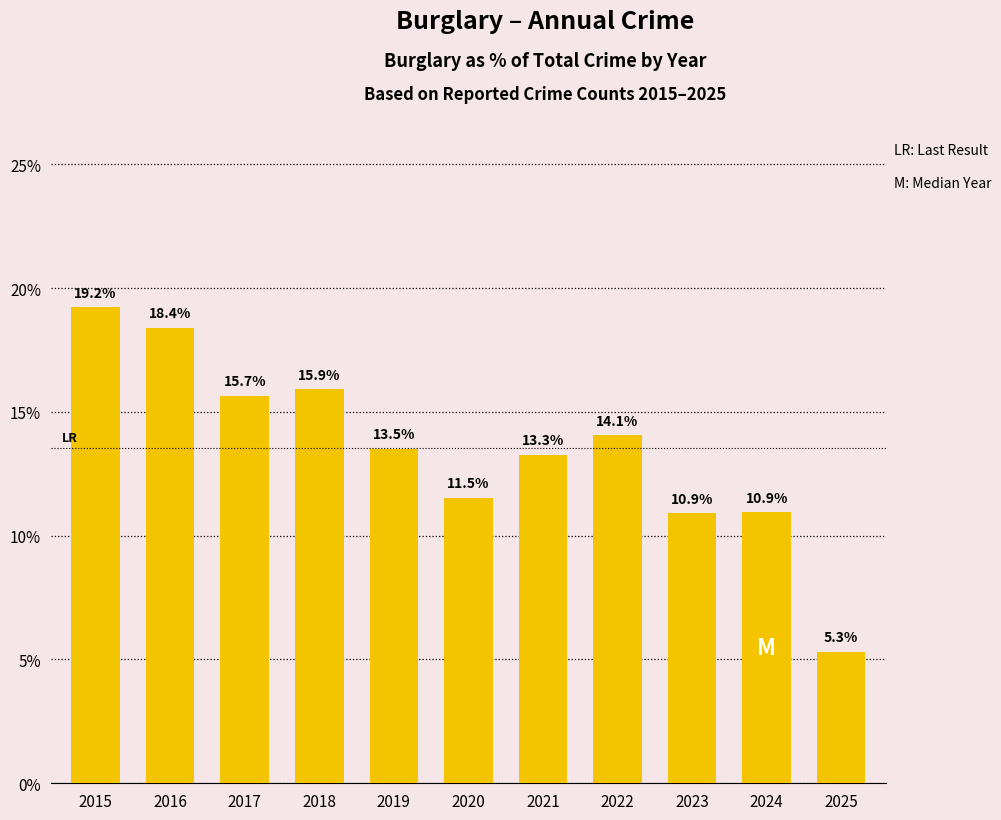

Does the chart contain any negative values?

No